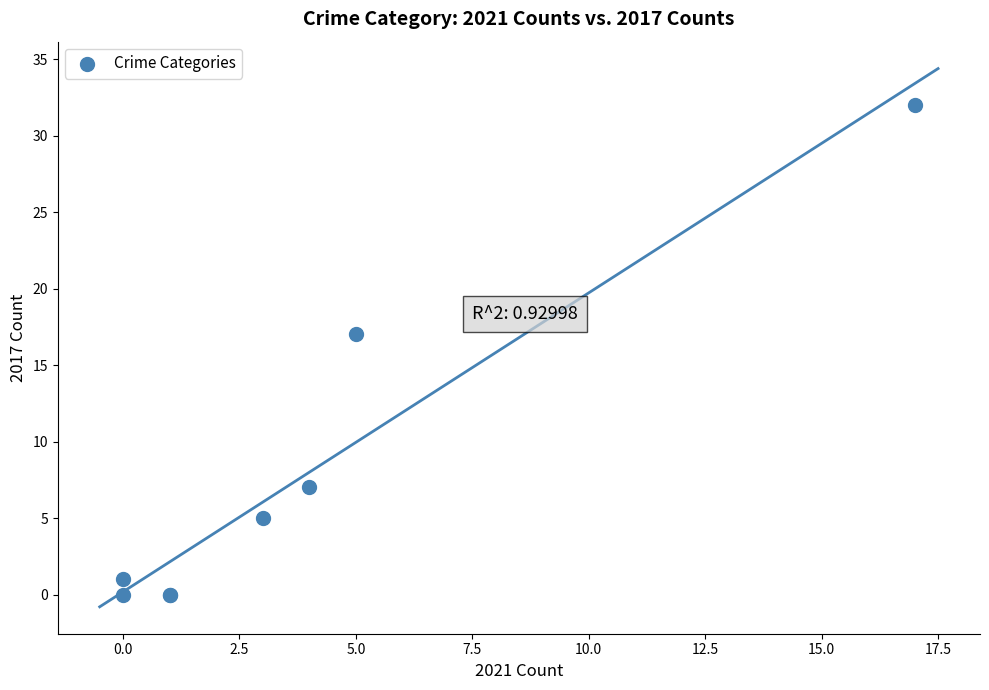

What Y value in the scatter plot is closest to 16?

17